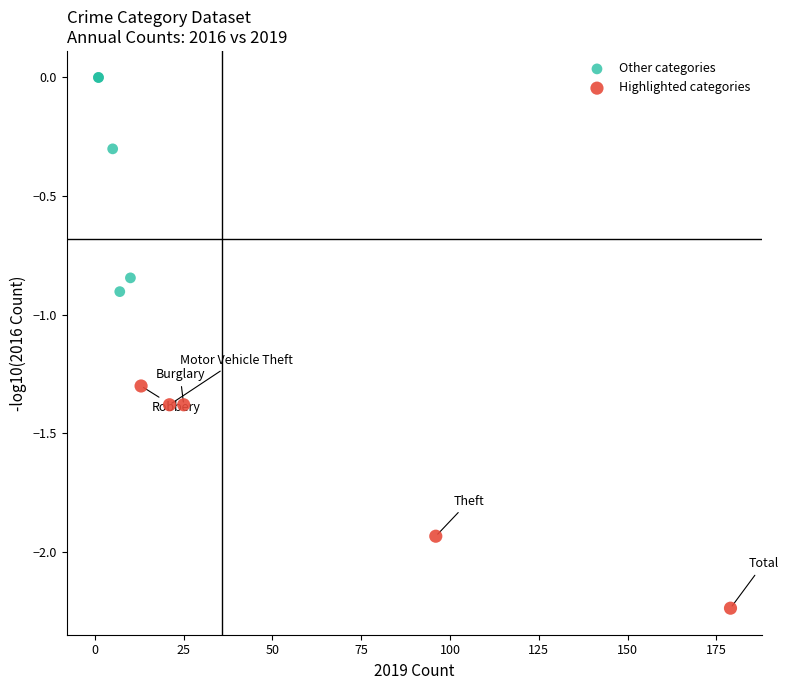

Which series reaches the maximum Y coordinate?

Other categories